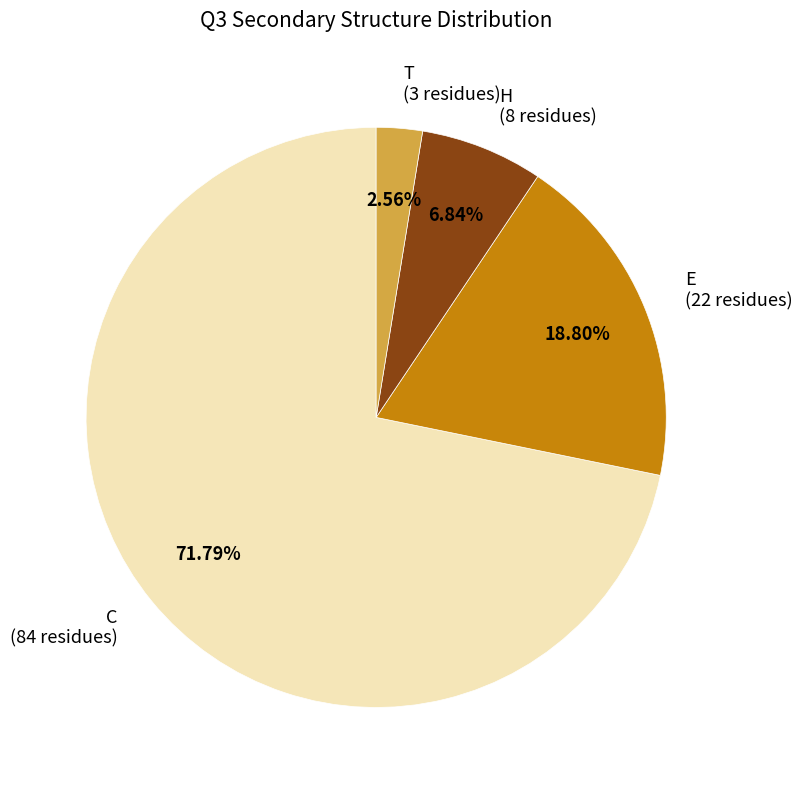

Is it true that E is 19% of the pie?

True